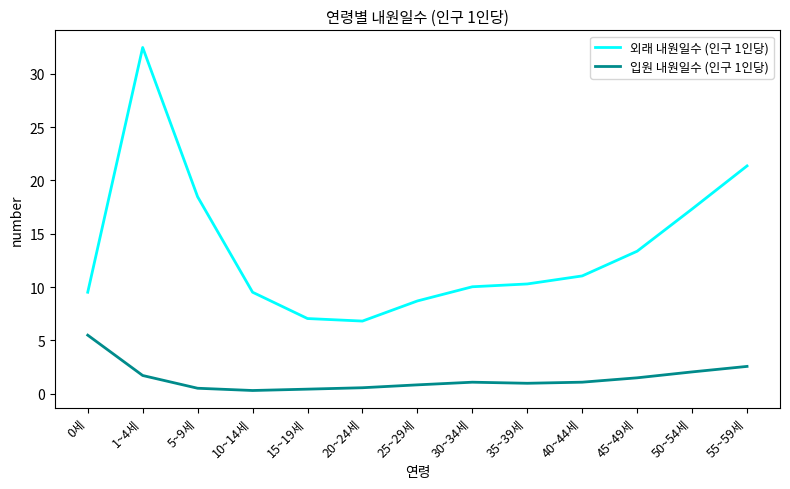

What is the lowest value of the 외래 내원일수 (인구 1인당) series?

6.8